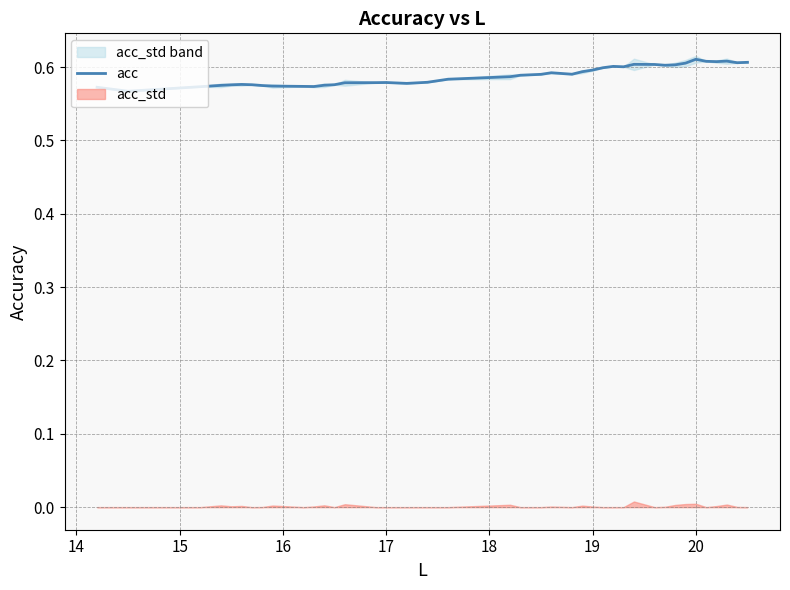

Count the values in the range 0 to 1.

40